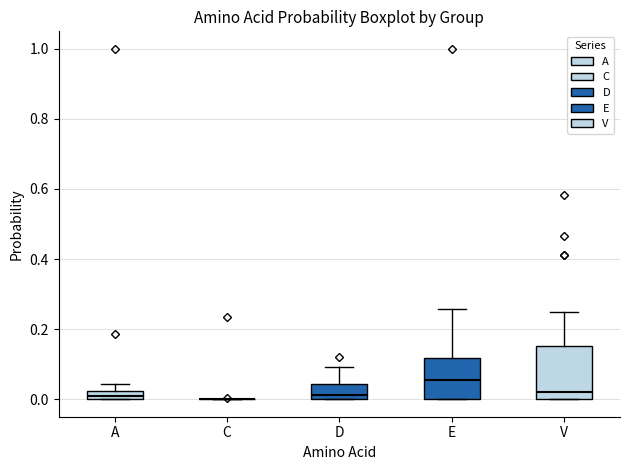

Where is the upper edge of the box for A on the y-axis? The values are not printed on the chart, so give them approximately, as read against the axis.

0.02